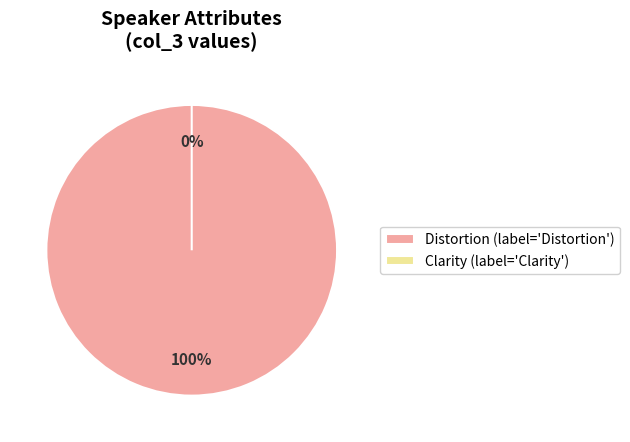

What is the majority slice?

Distortion